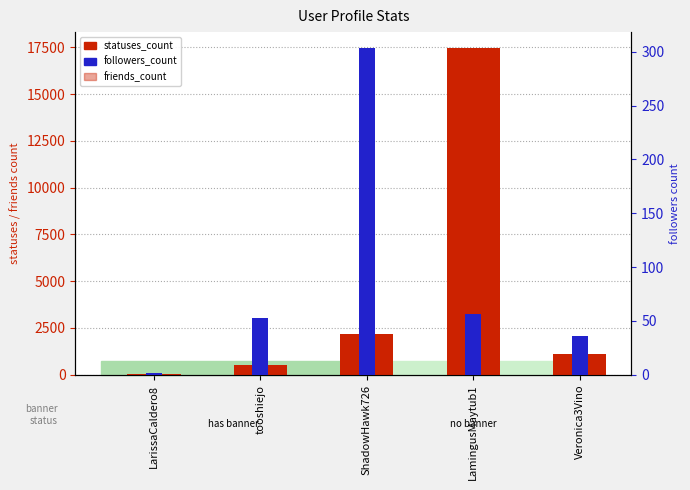

How many bars are there in each group?

3